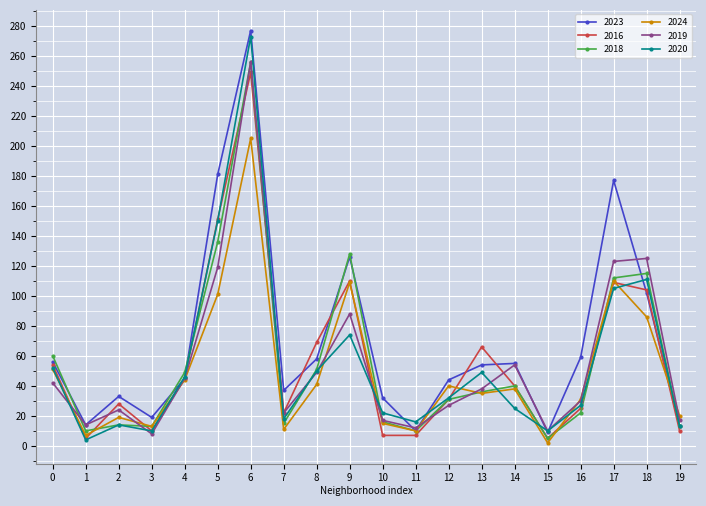

Does the chart have visible grid lines?

Yes